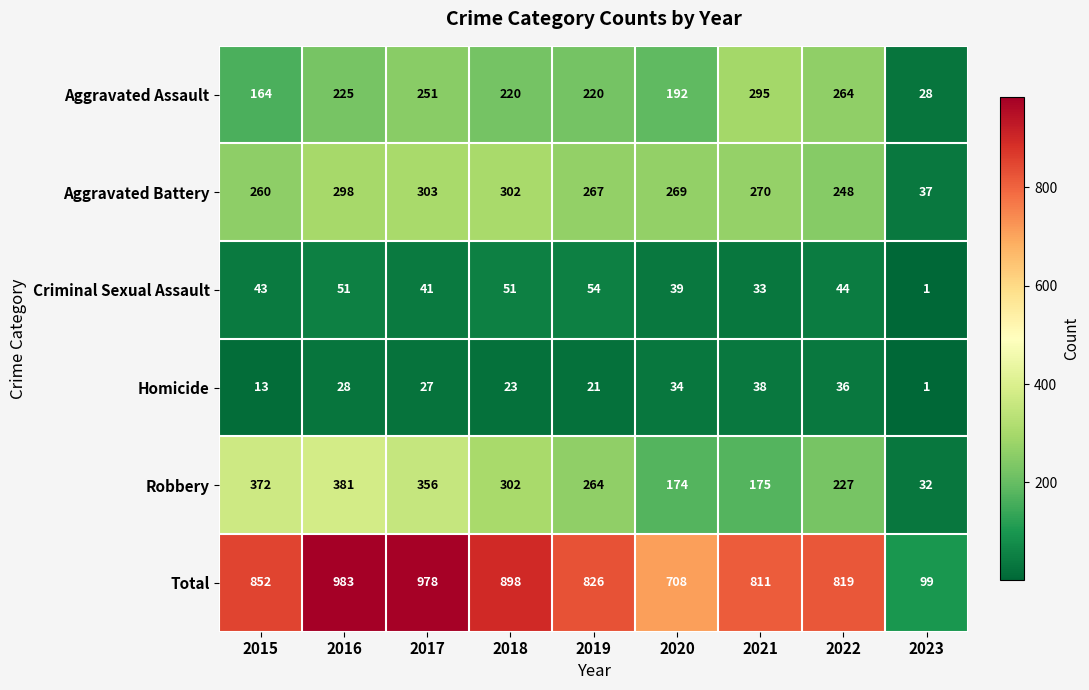

What is the greatest value displayed?

983